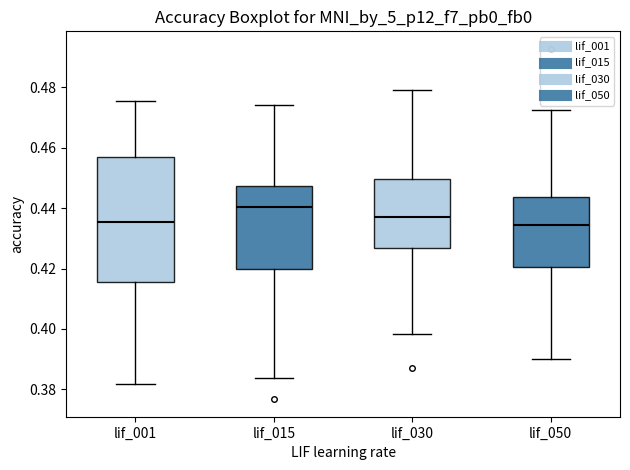

Reading left to right, read every box against the y-axis: the position of its median line, the range the box covers, and the ends of its whiskers. The values are not printed on the chart, so give them approximately, as read against the axis.

lif_001: median 0.436, box 0.416 to 0.456, whiskers 0.382 to 0.476
lif_015: median 0.440, box 0.420 to 0.448, whiskers 0.384 to 0.474
lif_030: median 0.436, box 0.426 to 0.450, whiskers 0.398 to 0.480
lif_050: median 0.434, box 0.420 to 0.444, whiskers 0.390 to 0.472